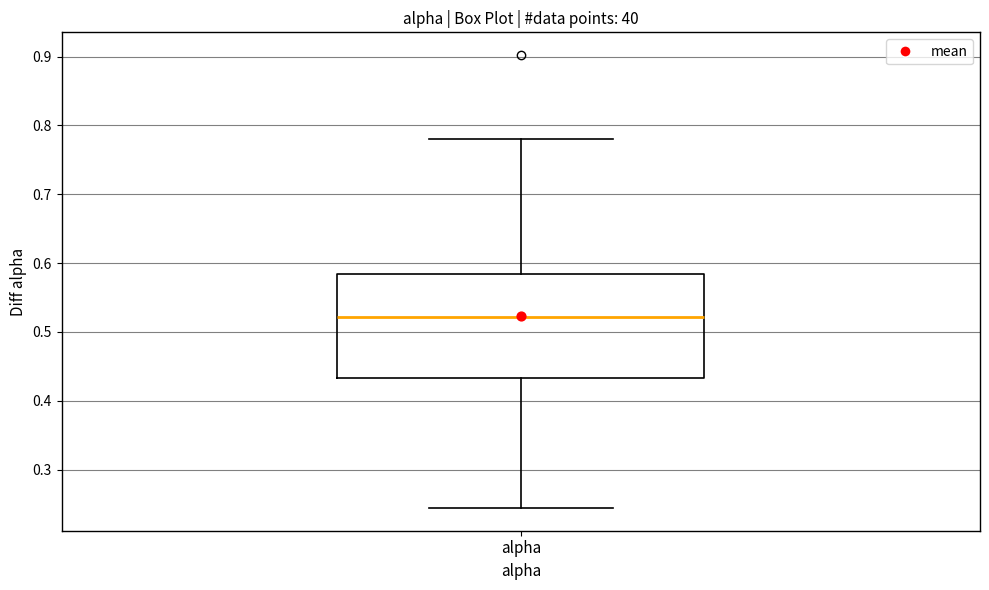

Transcribe this box plot: give where the median line is, the range the box spans, and where the two whiskers end, as read against the y-axis. The values are not printed on the chart, so give them approximately, as read against the axis.

median 0.52, box 0.43 to 0.58, whiskers 0.24 to 0.78